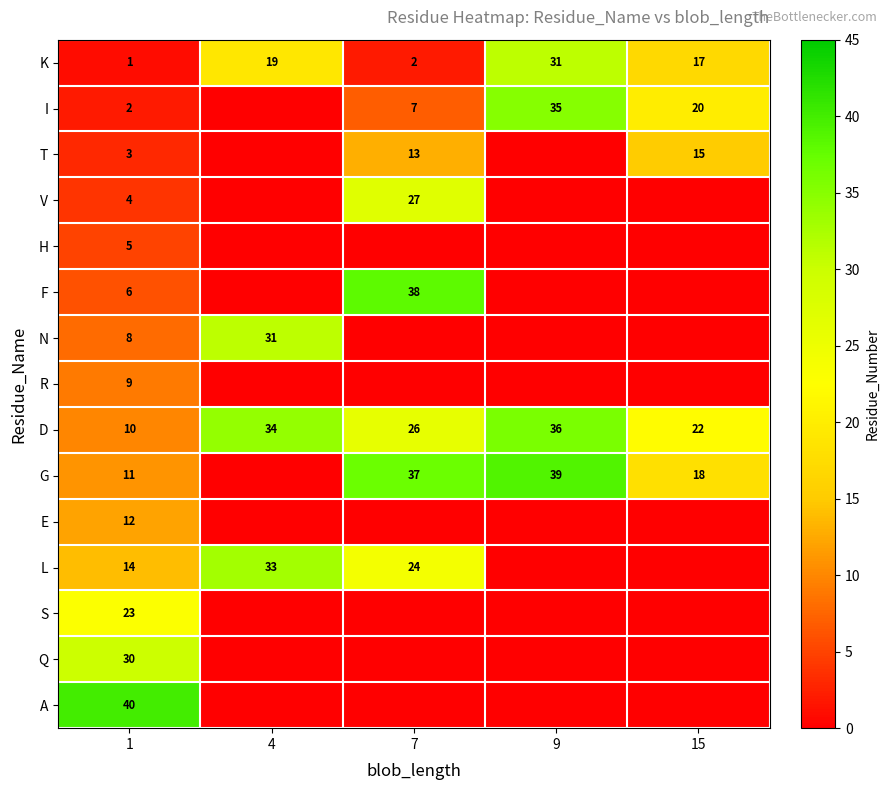

Where is K nearest to the value 16?

15